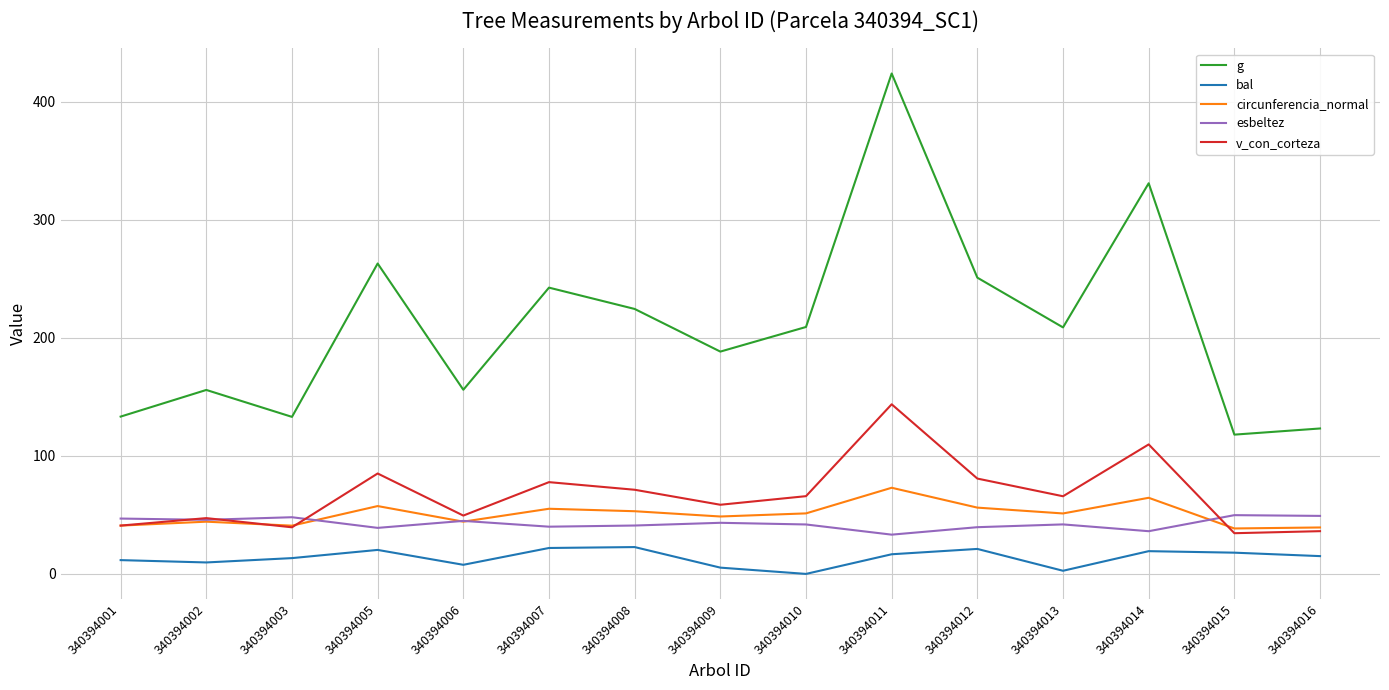

What is the difference between the g values at 340394012 and 340394007?

8.5